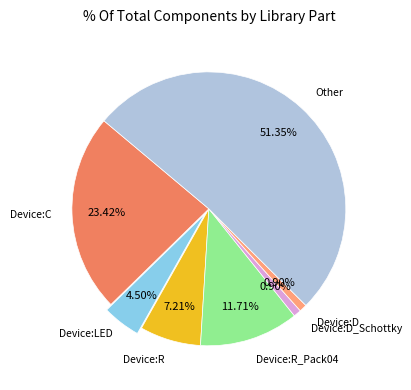

How many slices are in this pie chart?

7